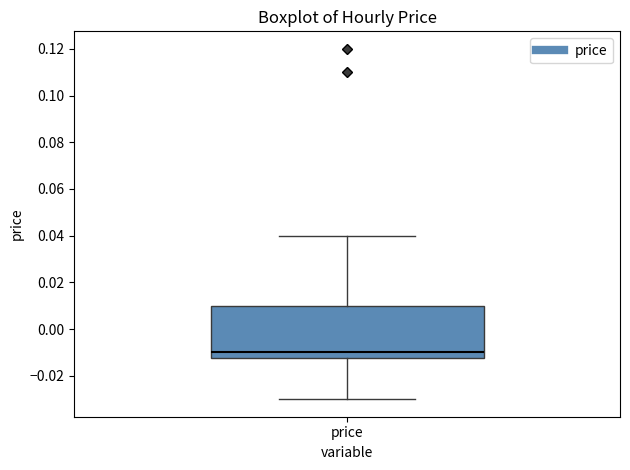

Read this box plot against the y-axis: the position of the median line, the range covered by the box, and the ends of both whiskers. The values are not printed on the chart, so give them approximately, as read against the axis.

median -0.010, box -0.012 to 0.010, whiskers -0.030 to 0.040